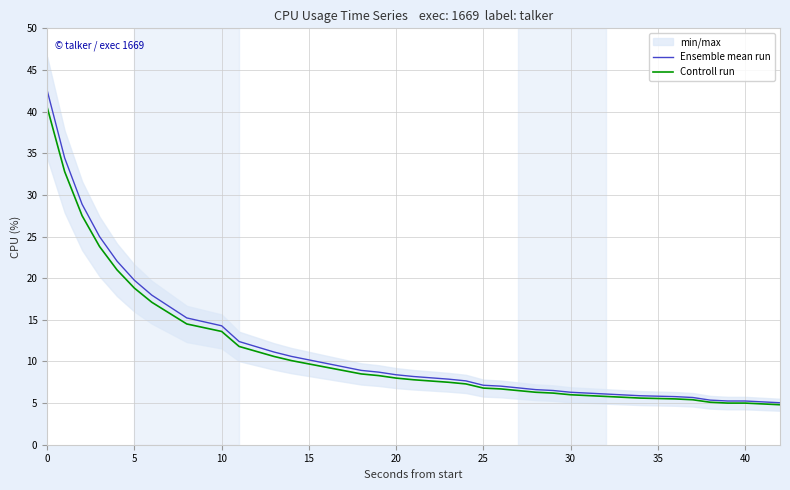

The value of Ensemble mean run at 5 is 19.7. True or false?

True